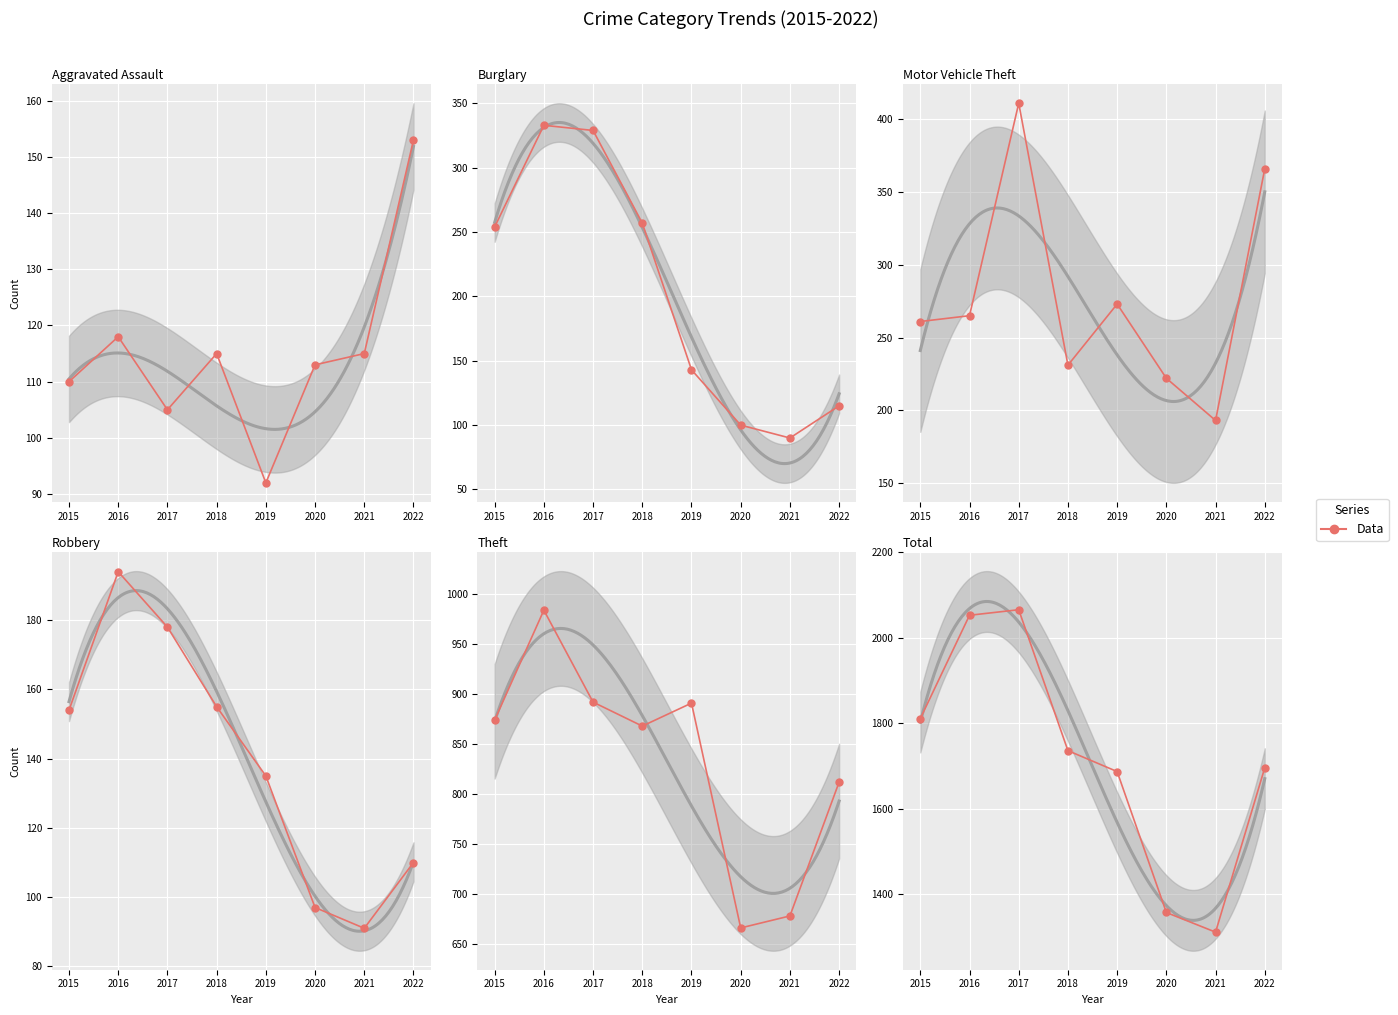

How many values in the Theft series exceed 874?

3